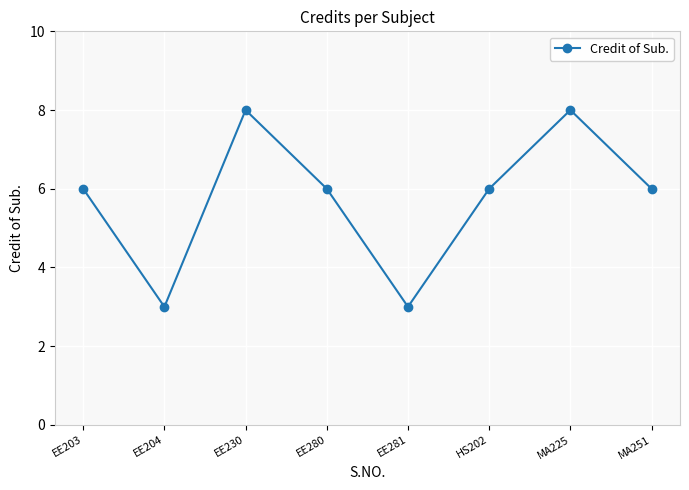

What is the label of the 1st point from the left?

EE203